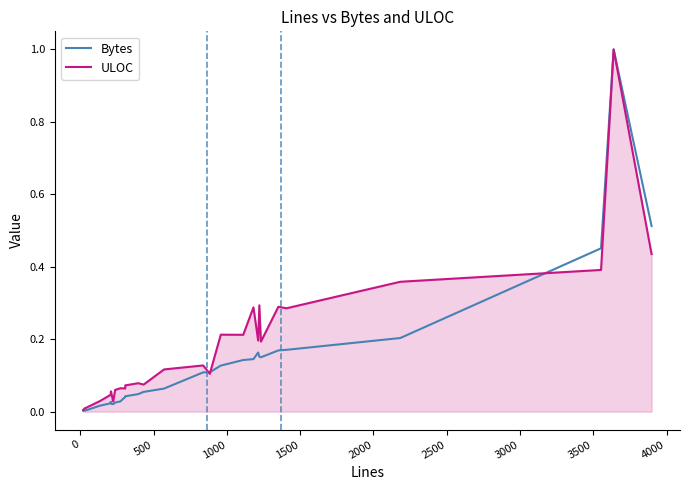

The ULOC series shows 0.1 at 4000. True or false?

False